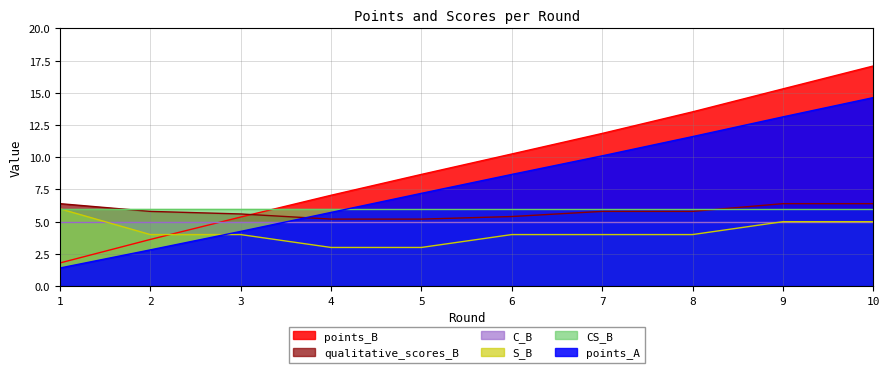

Which label corresponds to the largest value in the chart?

10